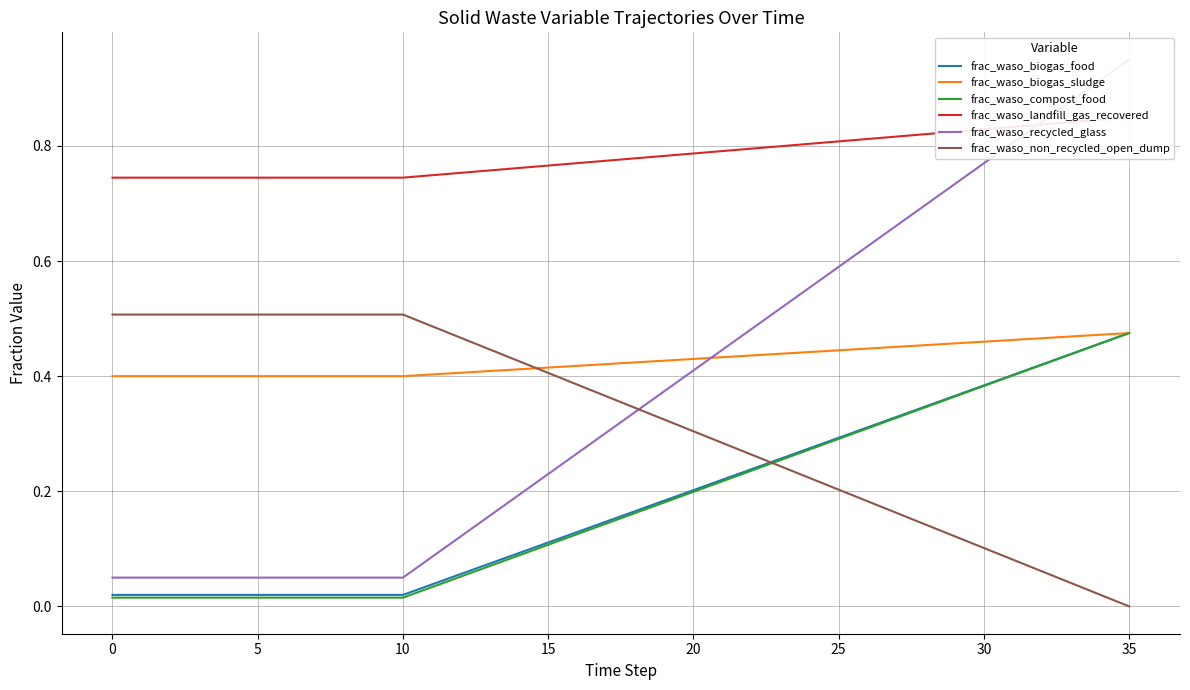

True or false: frac_waso_non_recycled_open_dump and frac_waso_biogas_sludge cross at least once.

True